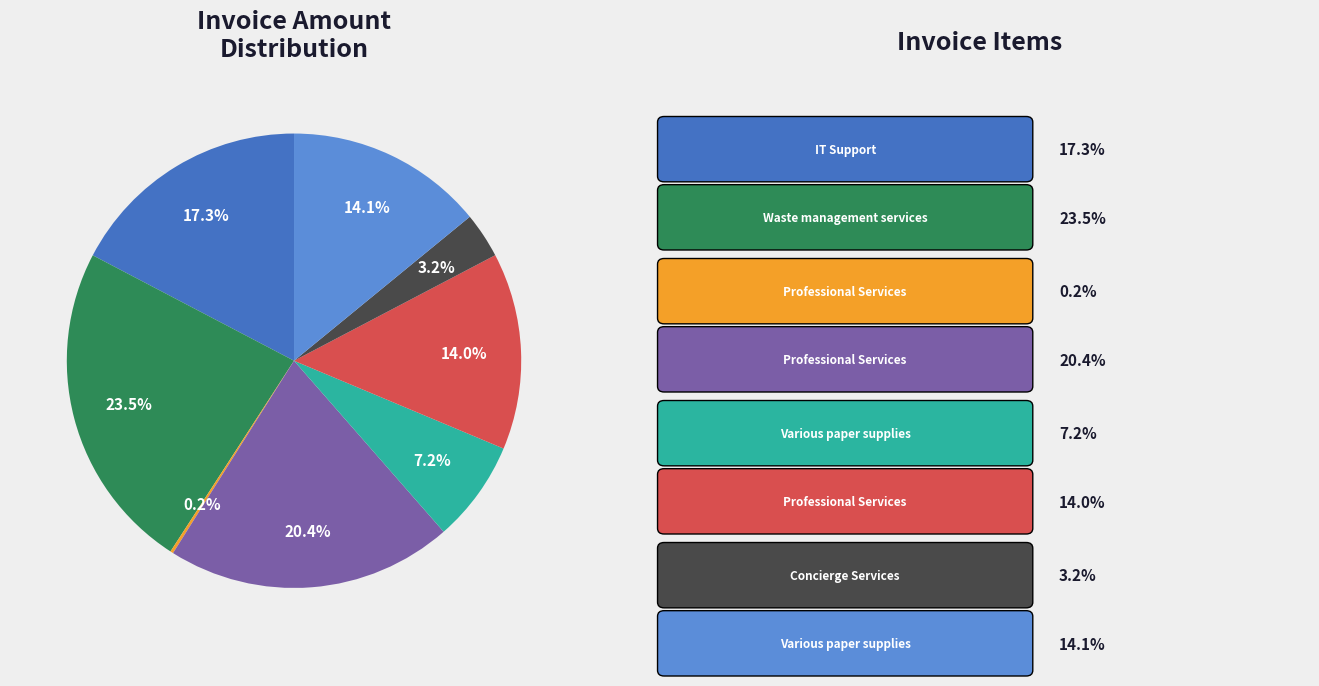

Is there any slice that represents more than half of the pie?

No